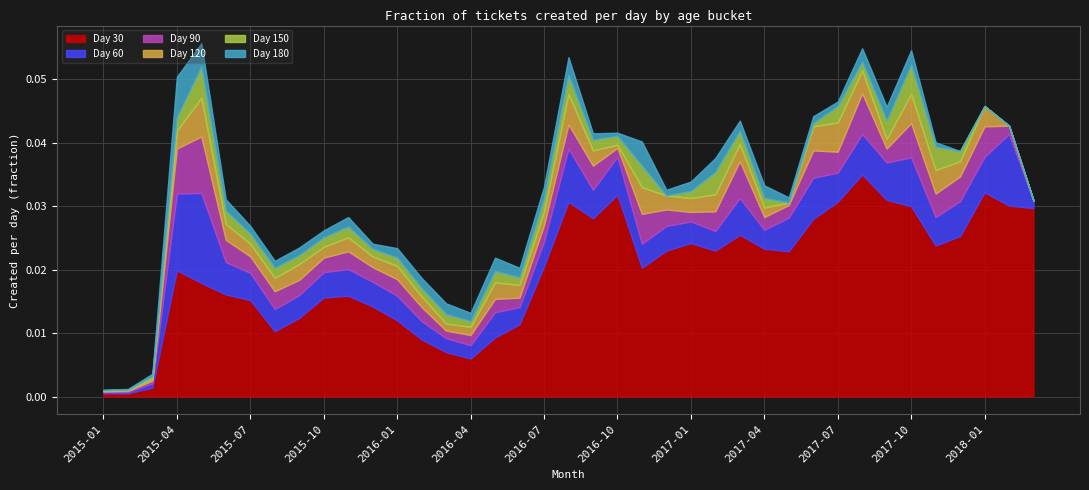

True or false: 120 and 90 cross at least once.

True